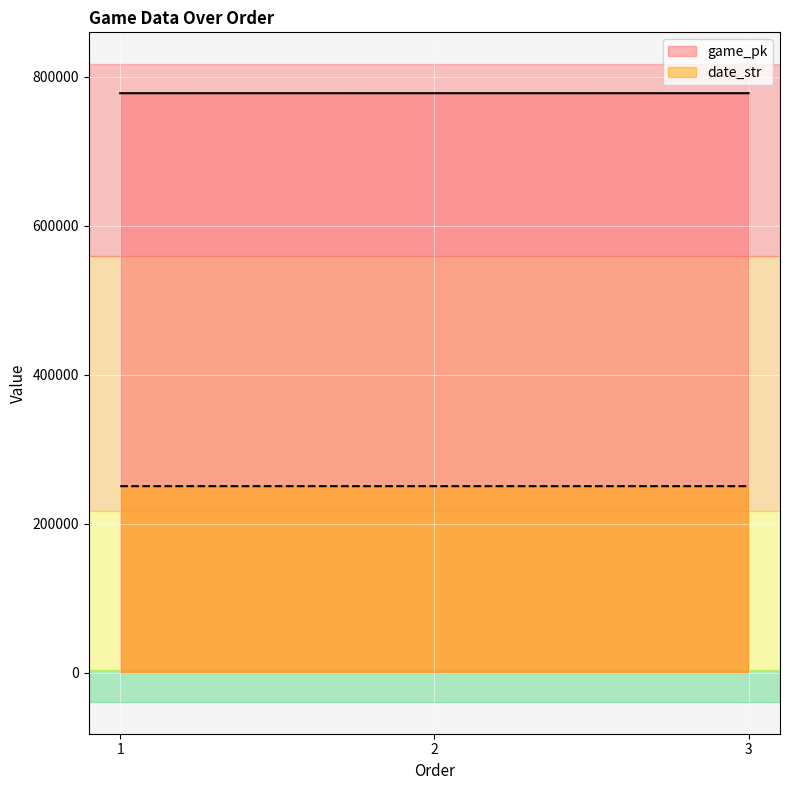

Which series has the largest total across all categories?

game_pk